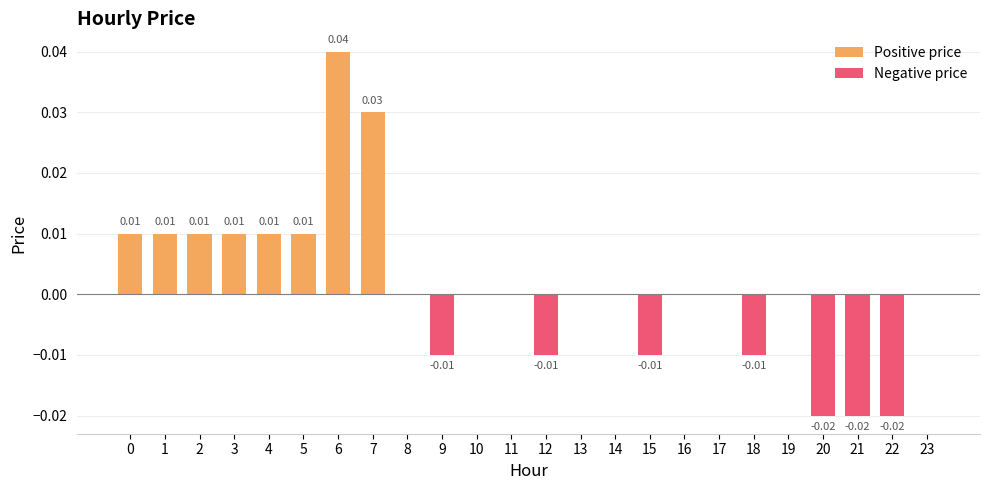

True or false: Positive price has a value of 0.0 at 8.

True